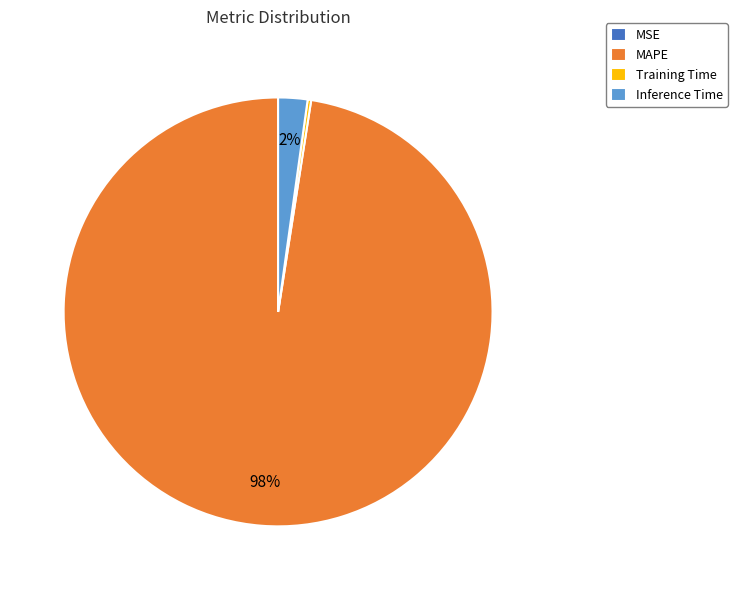

Is there any slice that represents more than half of the pie?

Yes